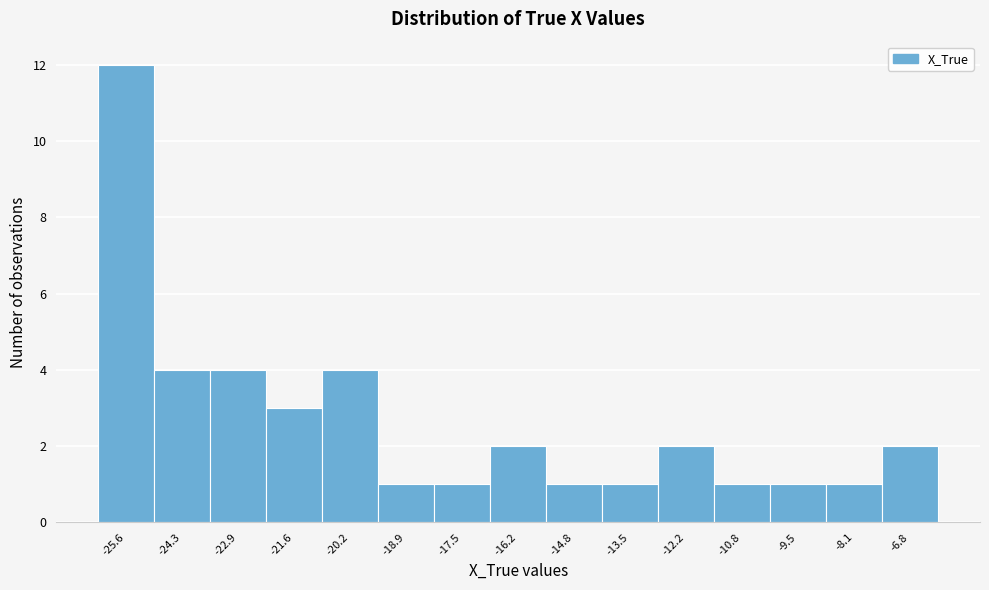

Reading left to right, transcribe this chart: for each bar, give the range it covers on the x-axis and its height. Neither the bar edges nor the heights are printed on the chart, so give them approximately, as read against the axes.

-26.2 to -25.0: 12
-25.0 to -23.6: 4
-23.6 to -22.2: 4
-22.2 to -21.0: 3
-21.0 to -19.6: 4
-19.6 to -18.2: 1
-18.2 to -16.8: 1
-16.8 to -15.6: 2
-15.6 to -14.2: 1
-14.2 to -12.8: 1
-12.8 to -11.4: 2
-11.4 to -10.2: 1
-10.2 to -8.8: 1
-8.8 to -7.4: 1
-7.4 to -6.0: 2